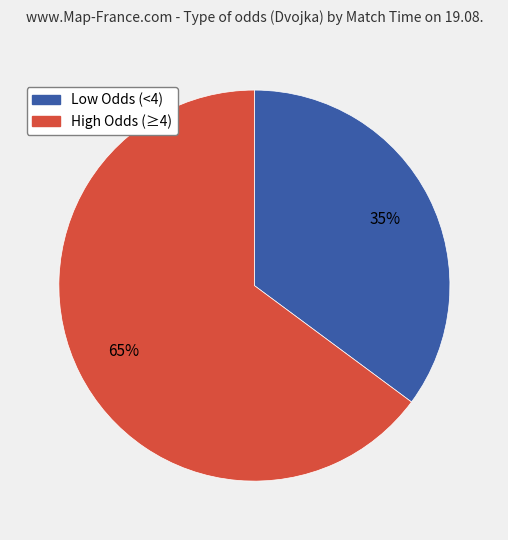

To the nearest percent, what is the difference between the largest and smallest slice percentages?

30%